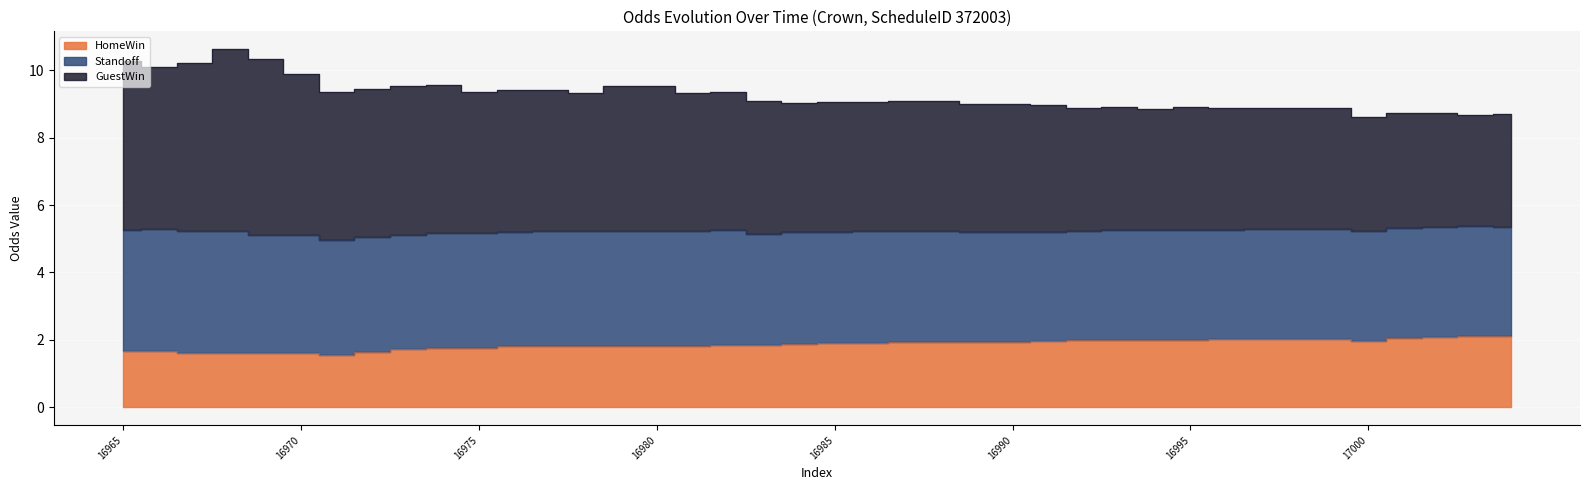

True or false: GuestWin and HomeWin cross at least once.

False